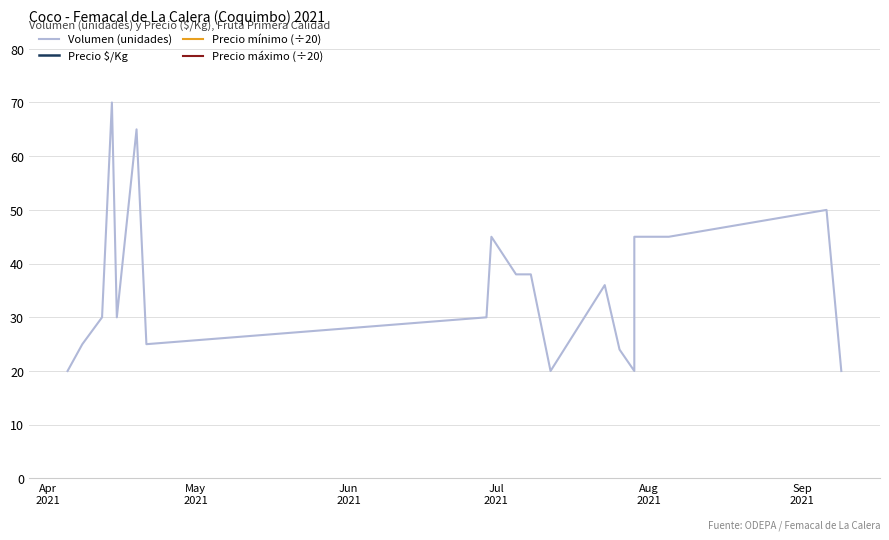

Count the number of categories in the chart.

19